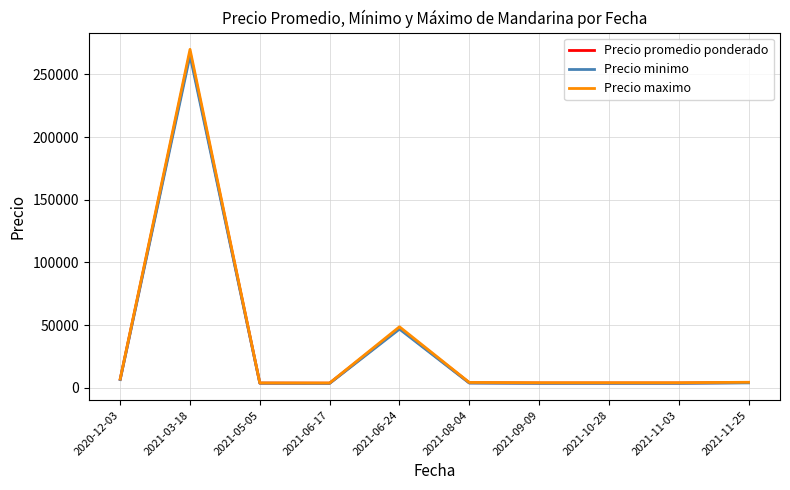

At which label is Precio minimo closest to 134240?

2021-06-24